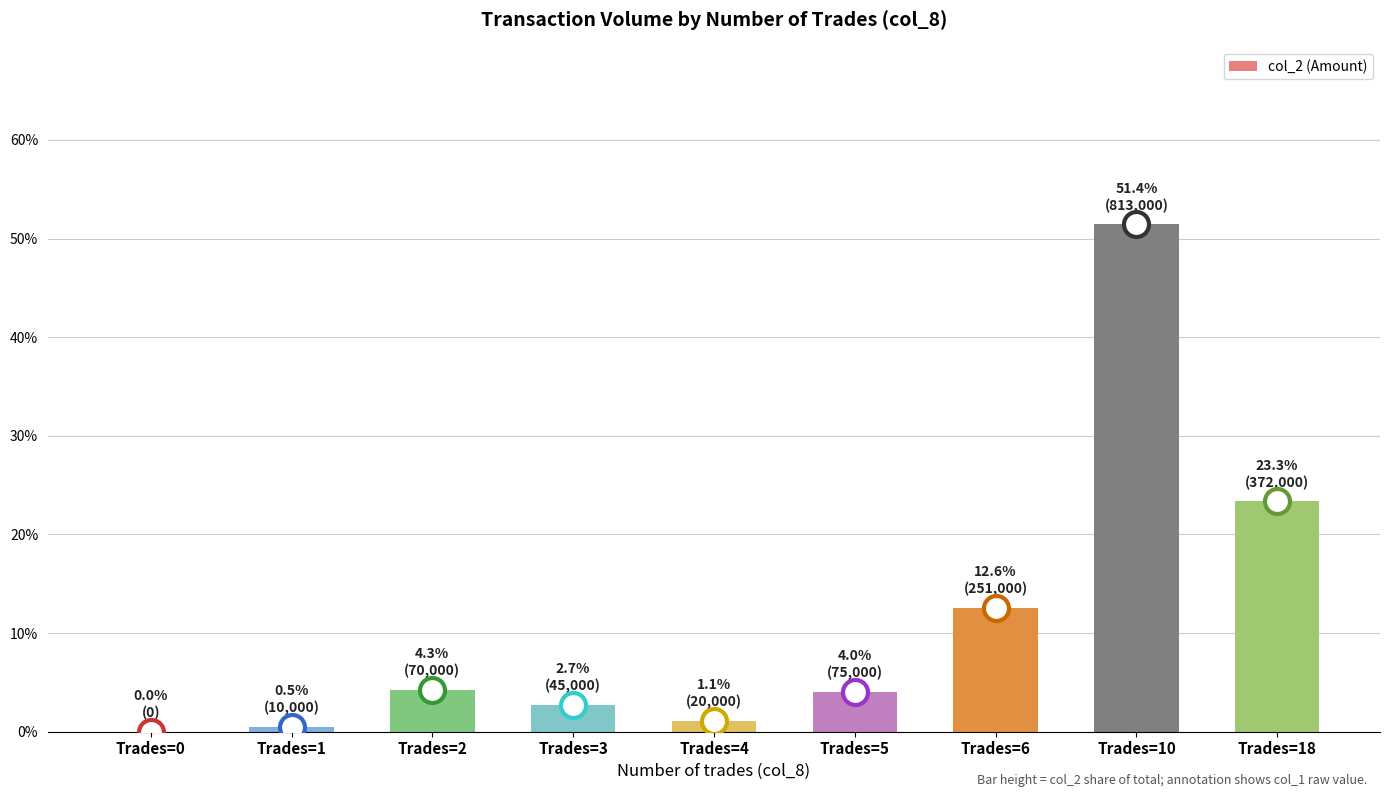

The value at Trades=0 is 0.0. True or false?

True